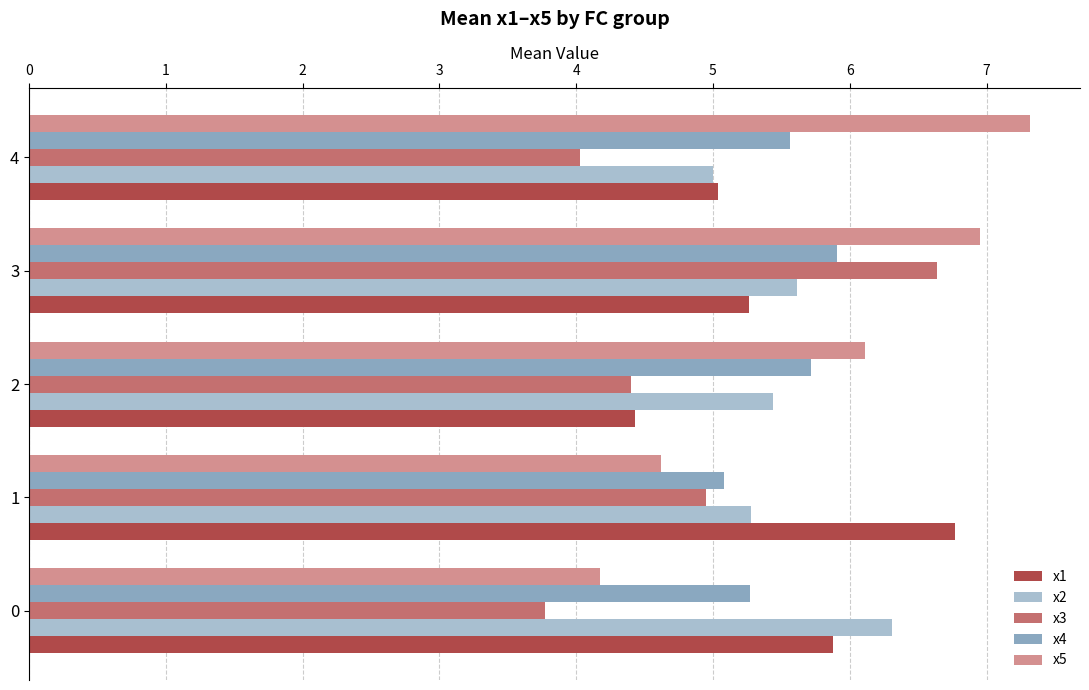

At 3, list the series in order from largest to smallest.

x5, x3, x4, x2, x1